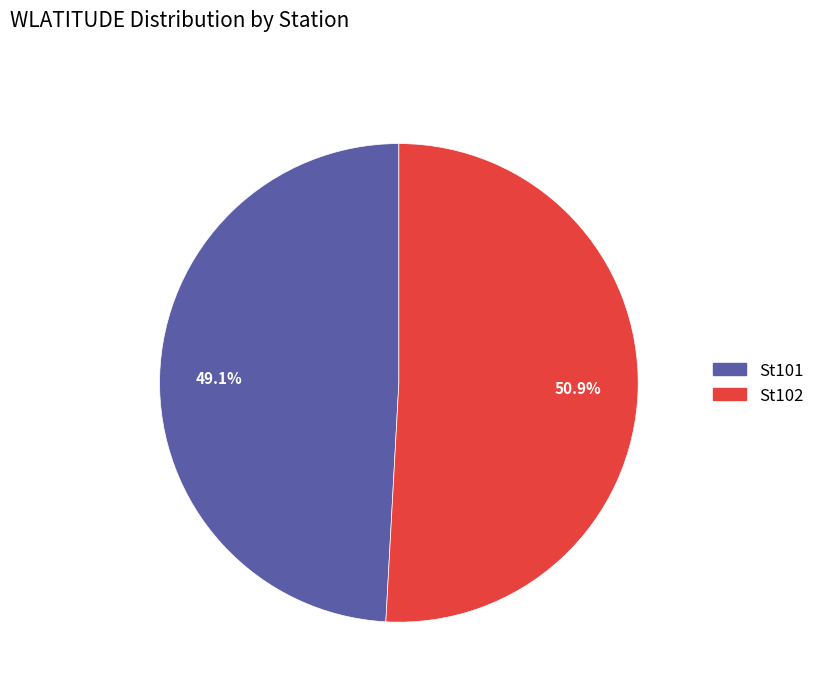

Do St101 and St102 together represent more than half of the pie?

Yes